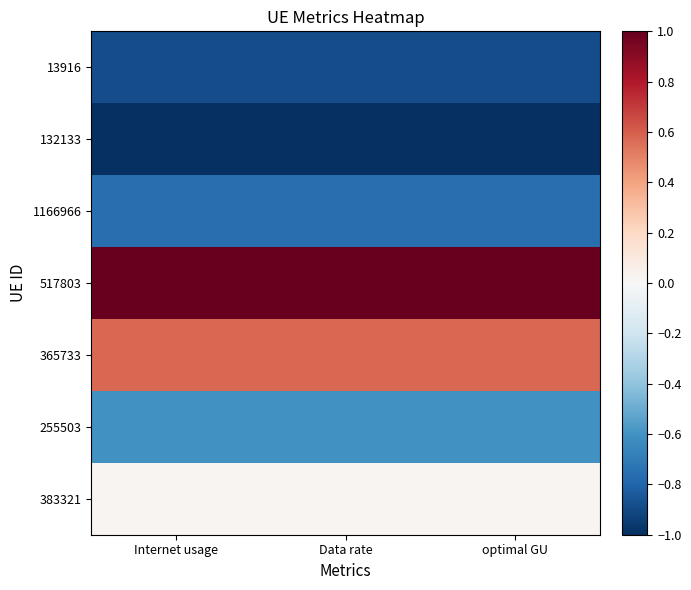

What is the total value across all series at Data rate?

-1.7